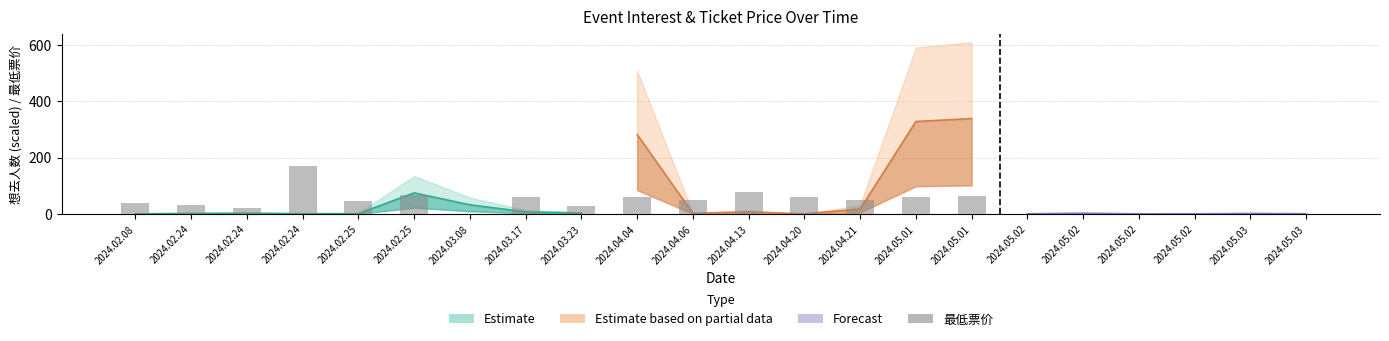

What is the value of the 22nd bar from the left?

1.0